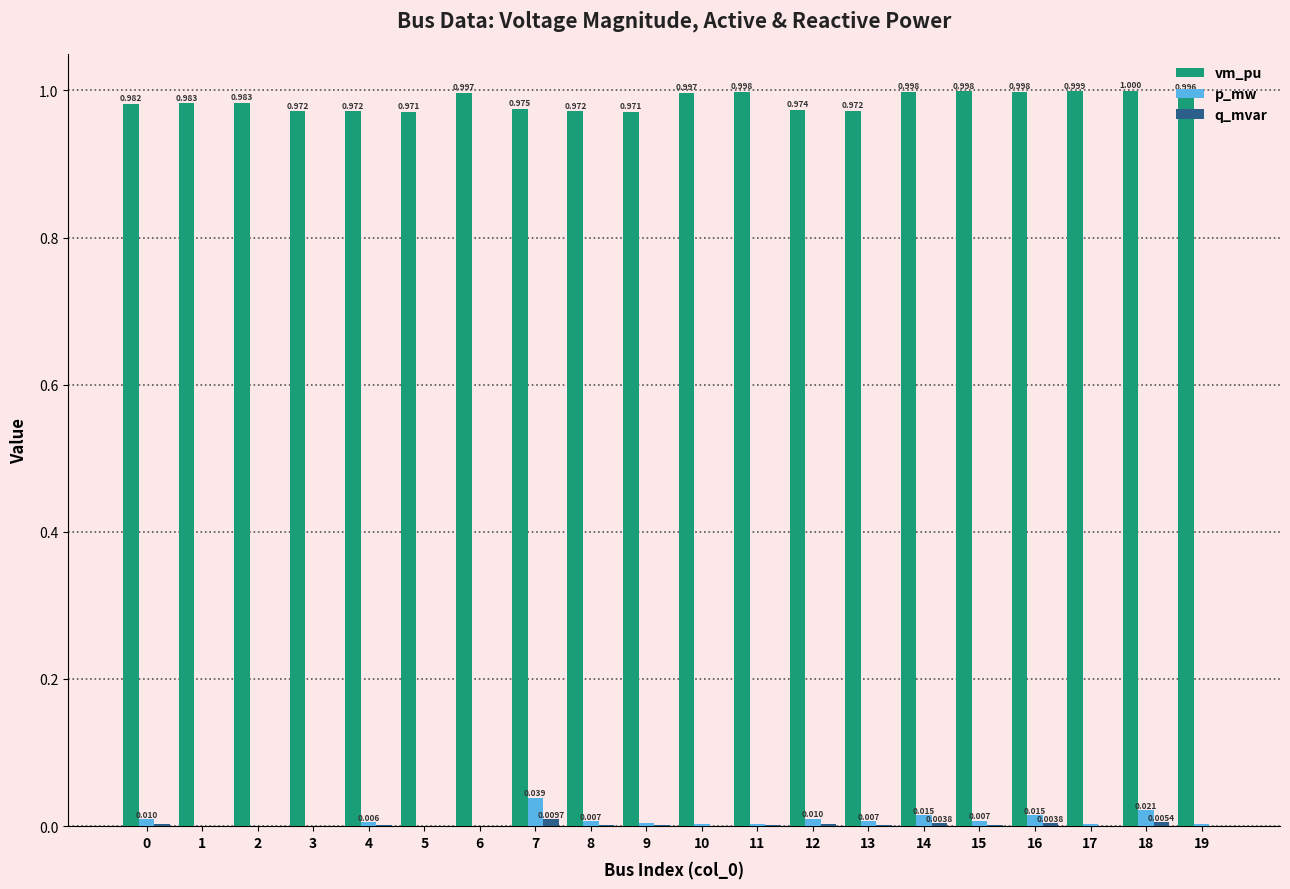

Which series changed the most between 2 and 3?

vm_pu